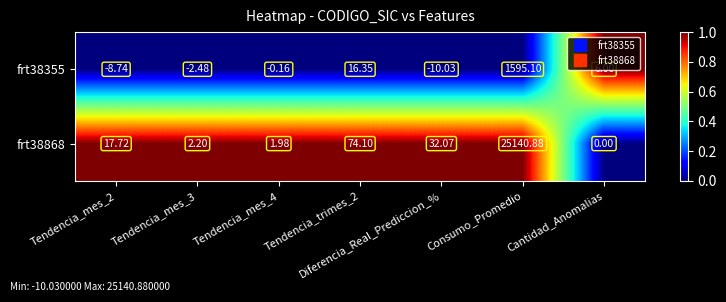

Which series changed the most between Tendencia_mes_3 and Diferencia_Real_Prediccion_%?

frt38868